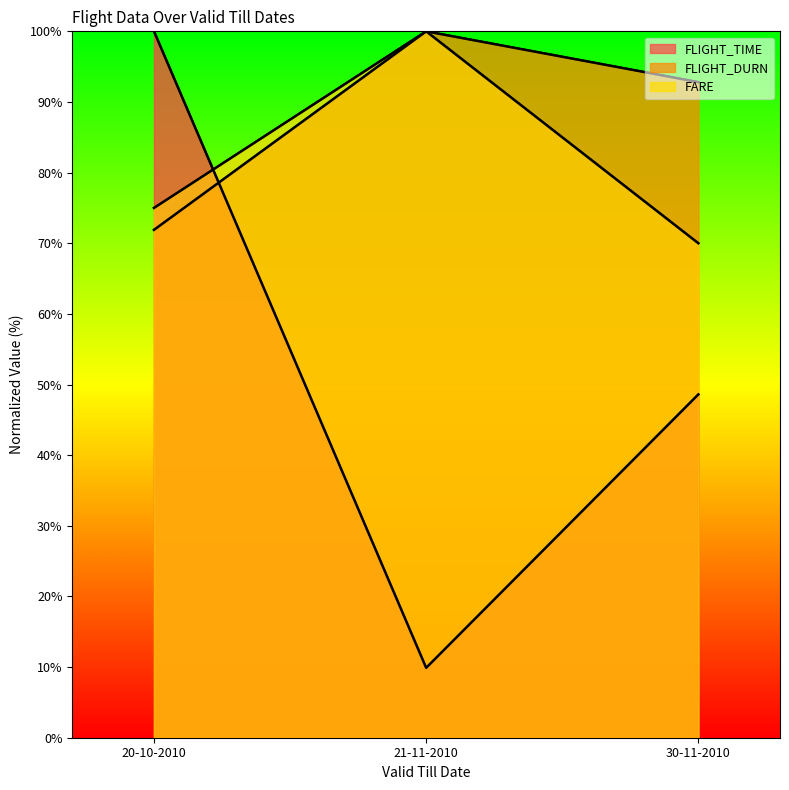

How many values in the FLIGHT_TIME series exceed 48?

2